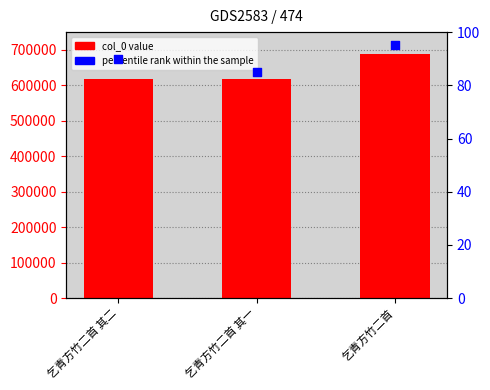

Which series has the largest total across all categories?

col_0